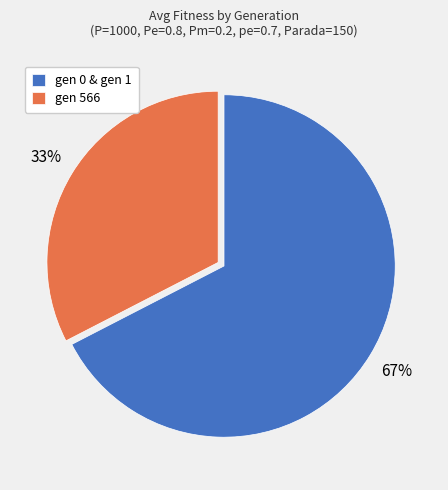

To the nearest percent, what is the average slice percentage?

50%